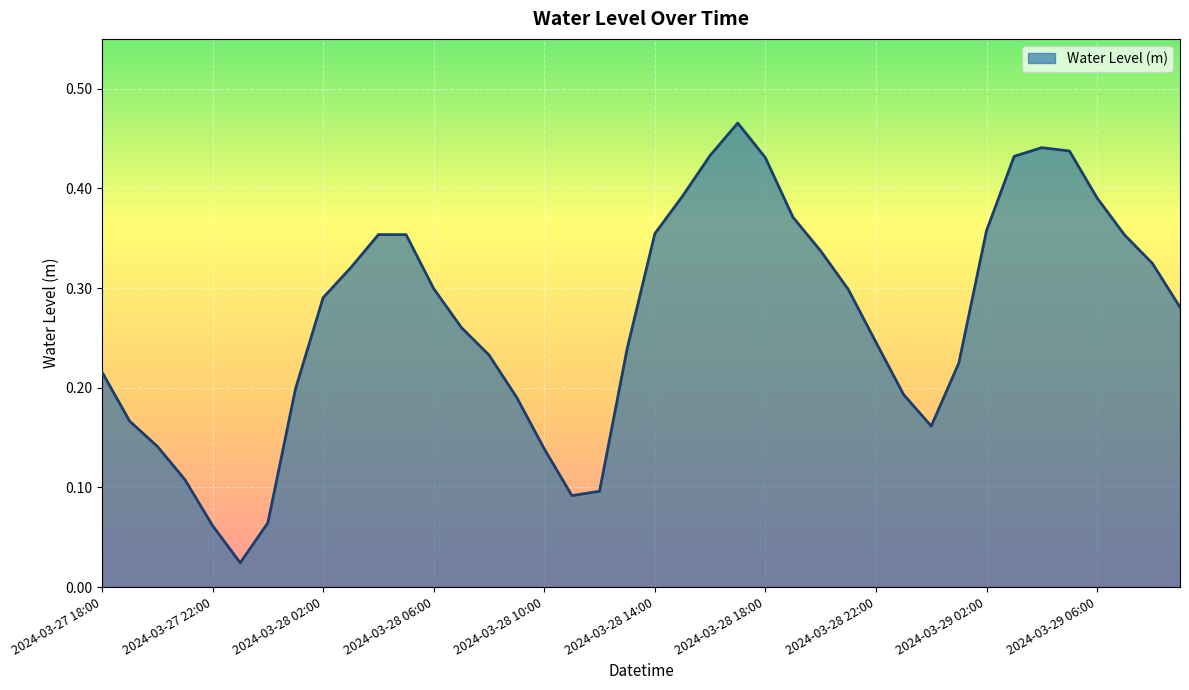

True or false: the data has more than 2 interior local peaks.

True